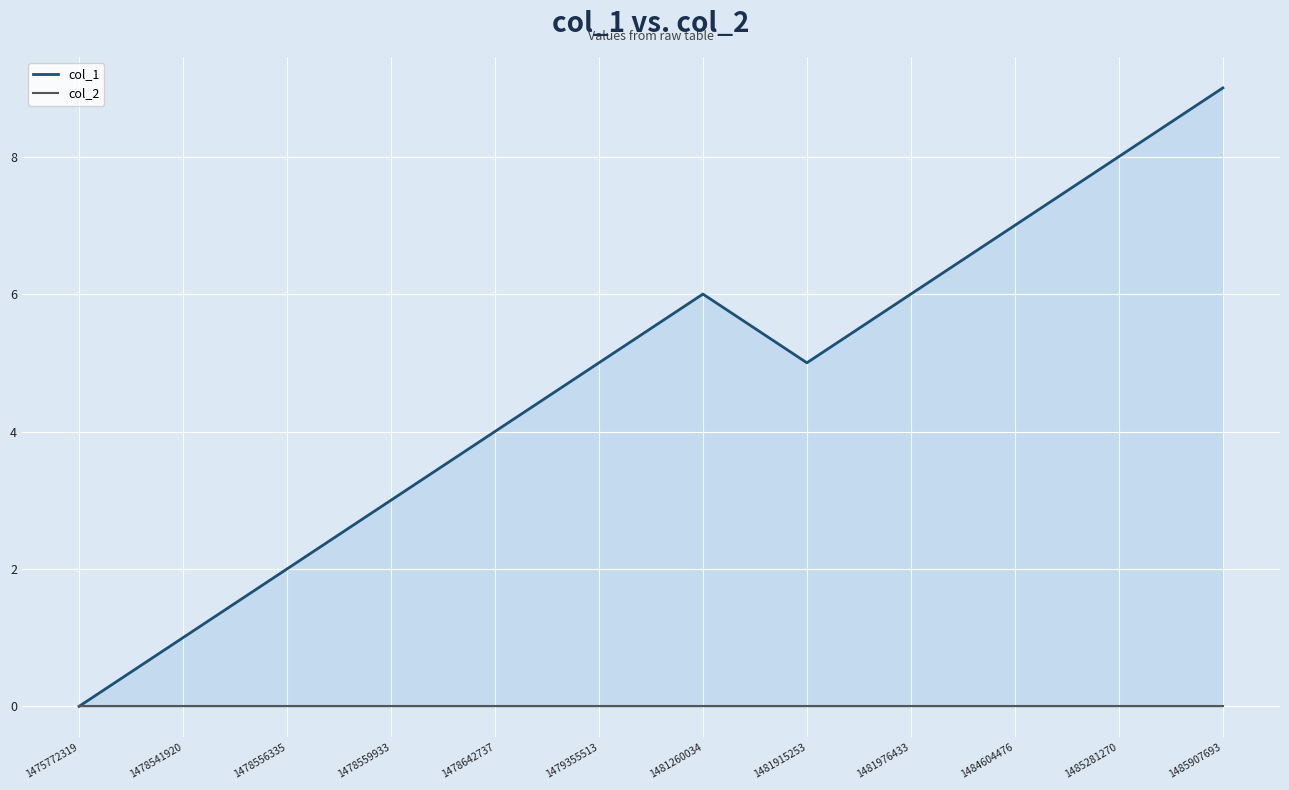

Reading left to right, transcribe all the data shown in this chart.

col_1: 1475772319=0	1478541920=1	1478556335=2	1478559933=3	1478642737=4	1479355513=5	1481260034=6	1481915253=5	1481976433=6	1484604476=7	1485281270=8	1485907693=9
col_2: 1475772319=0	1478541920=0	1478556335=0	1478559933=0	1478642737=0	1479355513=0	1481260034=0	1481915253=0	1481976433=0	1484604476=0	1485281270=0	1485907693=0